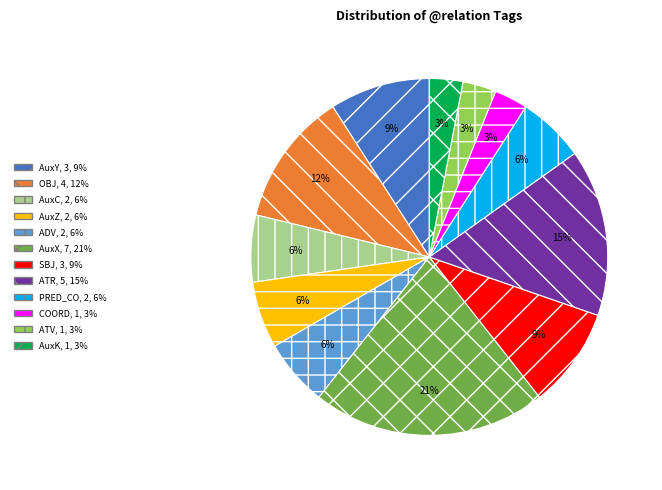

How many segments does this pie chart have?

12